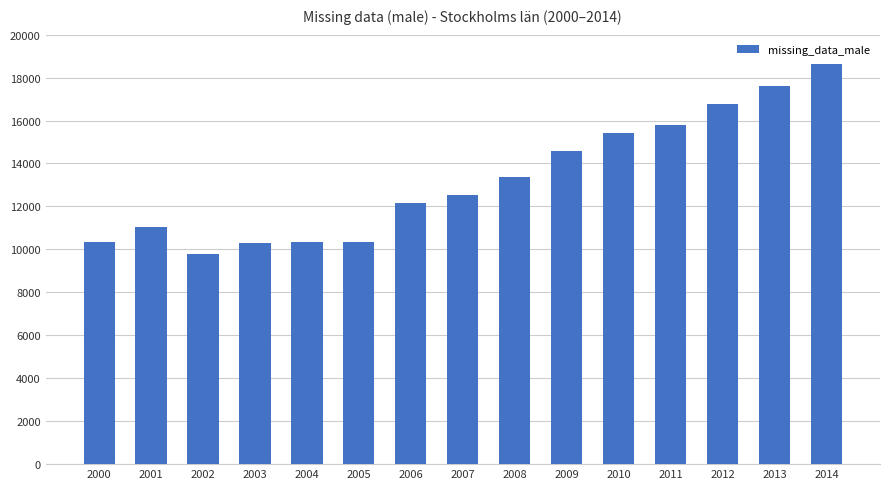

What is the ratio of the value at 2005 to the value at 2001?

0.9